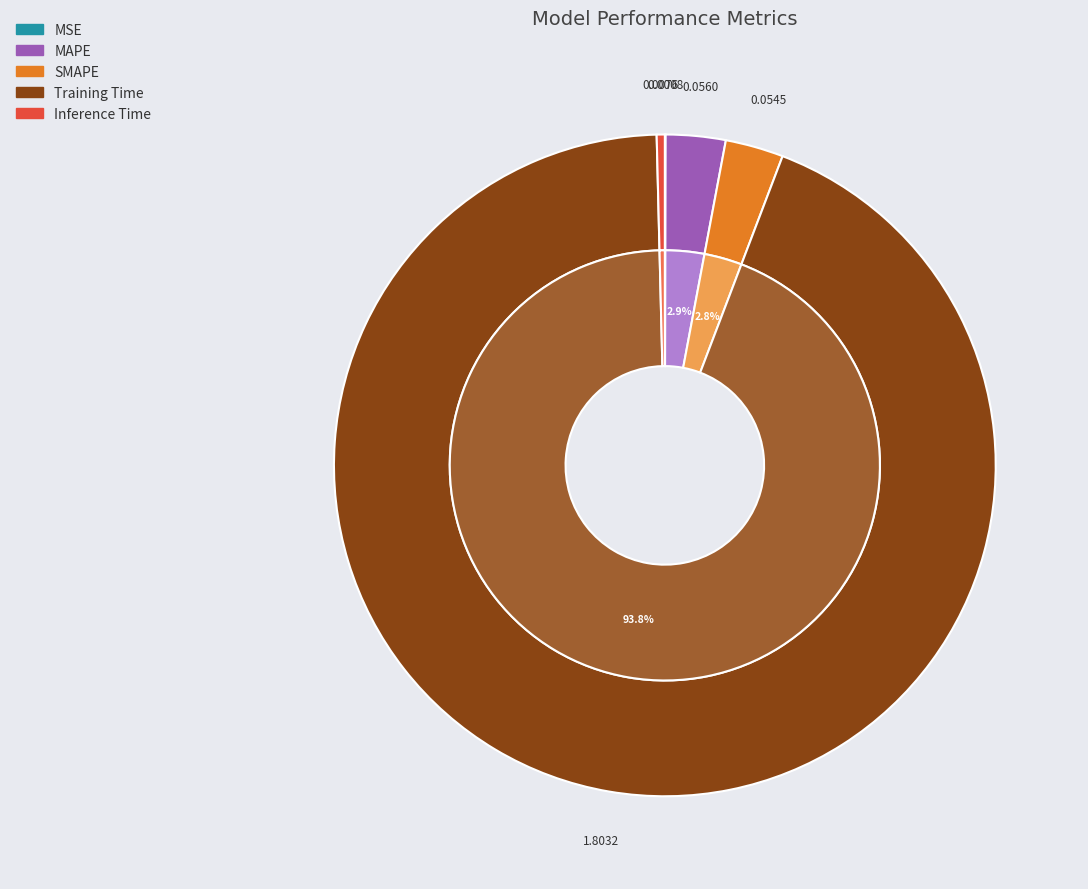

Does SMAPE represent more than half of the total?

No